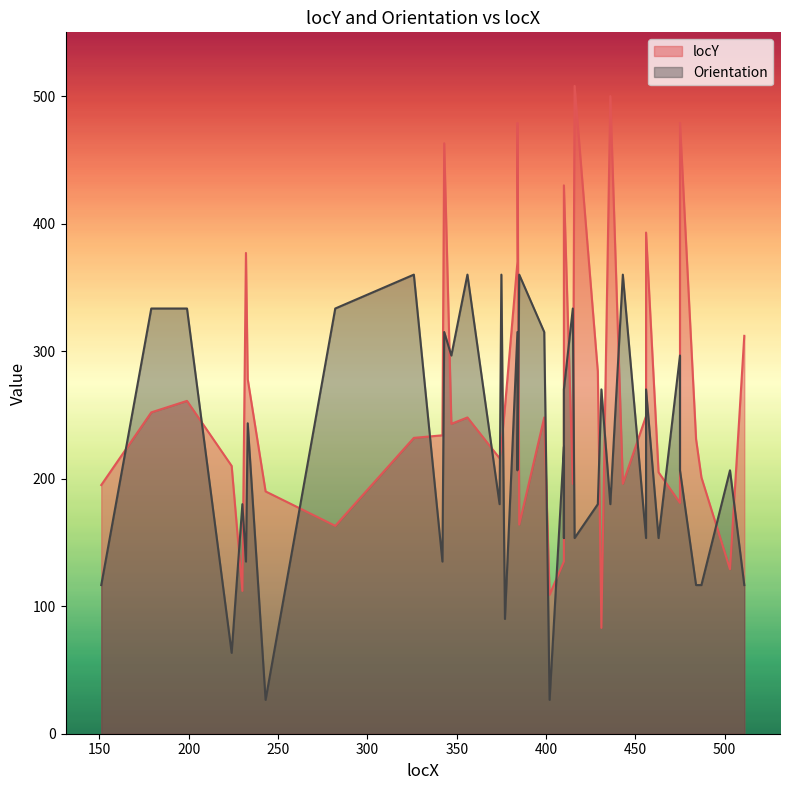

Reading left to right, what are all the values shown in this chart?

locY: 151=195.0	179=252.0	199=261.0	224=210.0	230=112.0	232=377.0	233=278.0	243=190.0	282=163.0	326=232.0	342=234.0	343=463.0	347=243.0	356=248.0	374=216.0	375=226.0	377=256.0	384=370.0	384=479.0	385=164.0	399=248.0	402=109.0	410=135.0	410=167.0	410=430.0	415=196.0	416=508.0	429=284.0	431=83.0	436=500.0	443=196.0	456=249.0	456=393.0	463=205.0	475=181.0	475=479.0	484=231.0	487=201.0	503=129.0	511=312.0
Orientation: 151=116.6	179=333.4	199=333.4	224=63.4	230=180.0	232=135.0	233=243.4	243=26.6	282=333.4	326=360.0	342=135.0	343=315.0	347=296.6	356=360.0	374=180.0	375=360.0	377=90.0	384=315.0	384=206.6	385=360.0	399=315.0	402=26.6	410=225.0	410=153.4	410=270.0	415=333.4	416=153.4	429=180.0	431=270.0	436=180.0	443=360.0	456=153.4	456=270.0	463=153.4	475=296.6	475=206.6	484=116.6	487=116.6	503=206.6	511=116.6